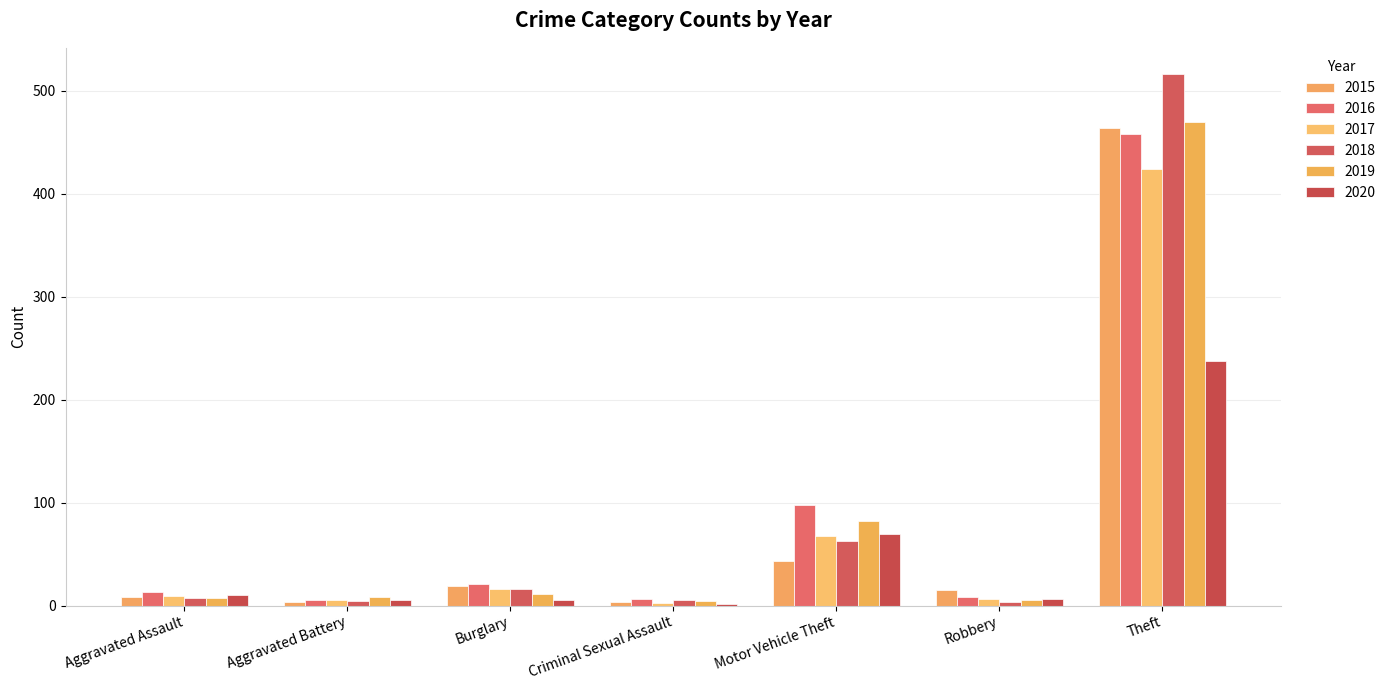

Which category has the lowest value across all series?

Criminal Sexual Assault